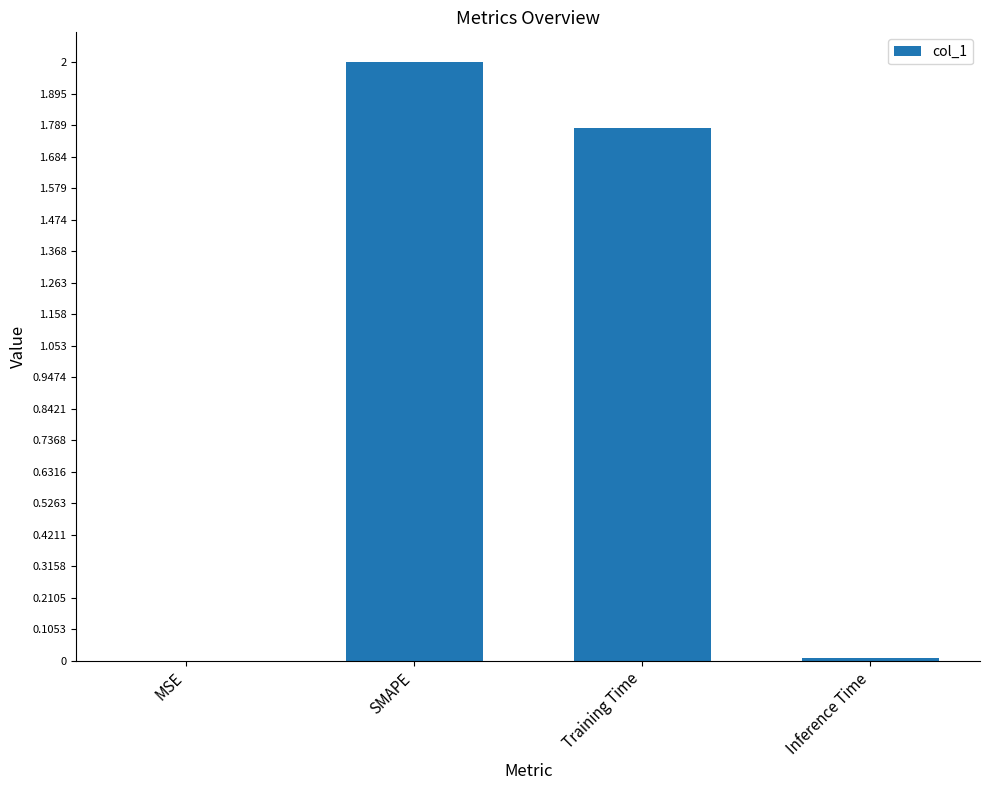

Where does the data first go above 1?

SMAPE